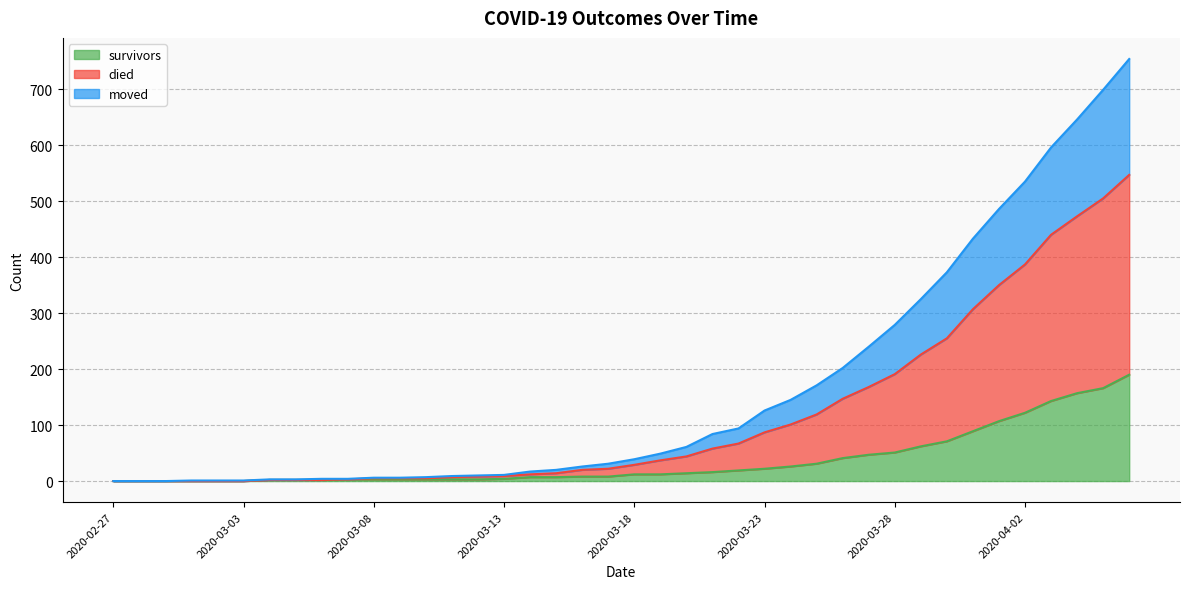

What position from the left is 2020-04-01?

35